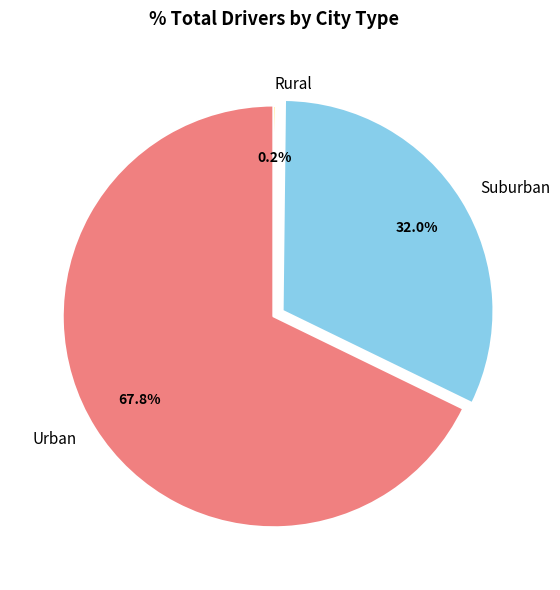

Do Suburban and Urban together represent more than half of the pie?

Yes